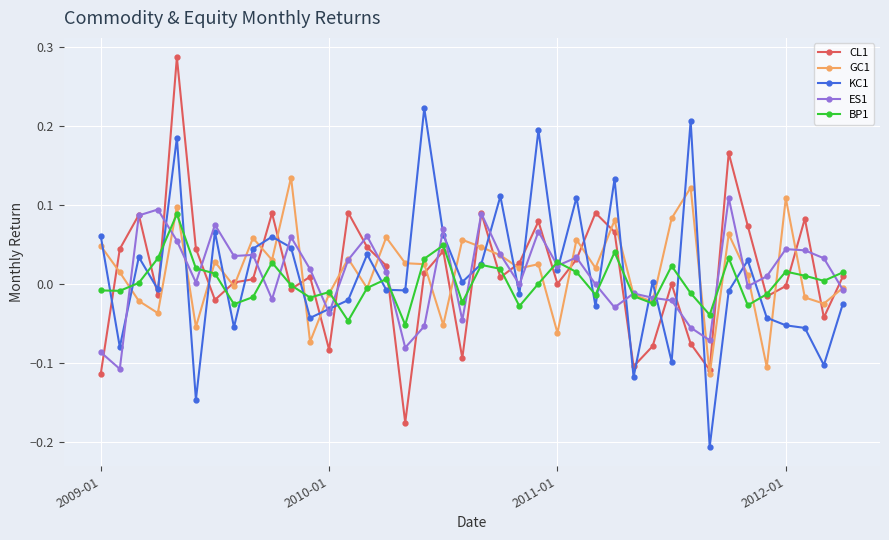

True or false: ES1 has more than 2 points higher than both neighbors.

True